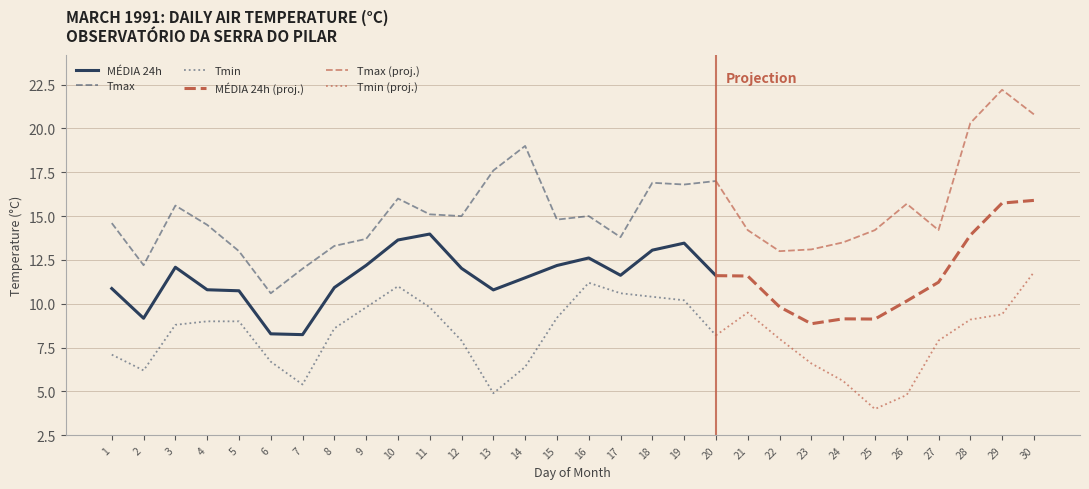

Rank the categories by Tmin value from lowest to highest.

25, 26, 13, 7, 24, 2, 14, 23, 6, 1, 12, 27, 22, 20, 8, 3, 4, 5, 28, 15, 29, 21, 9, 11, 19, 18, 17, 10, 16, 30